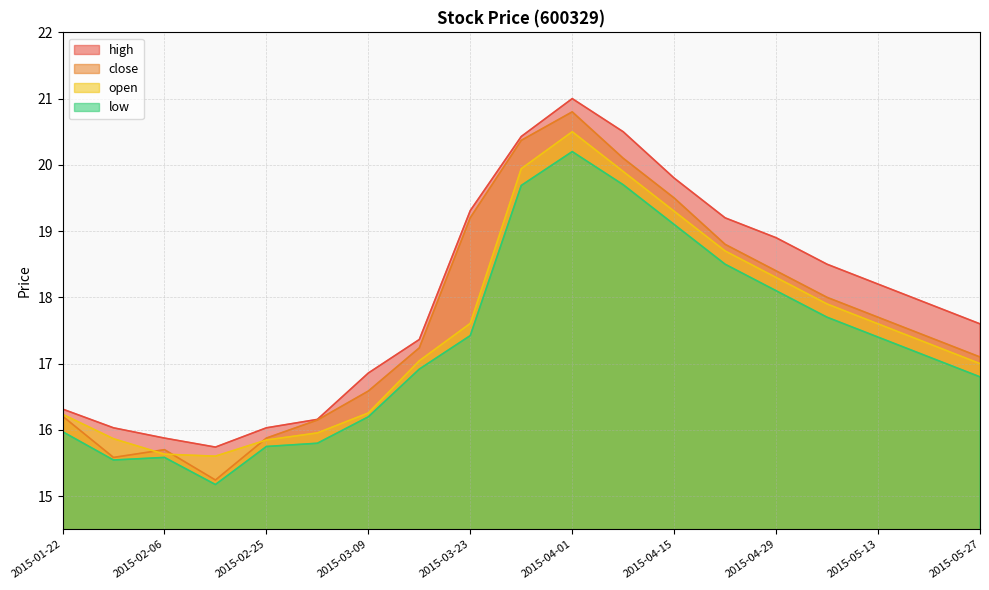

What is the difference between the open values at 2015-03-09 and 2015-04-15?

3.0